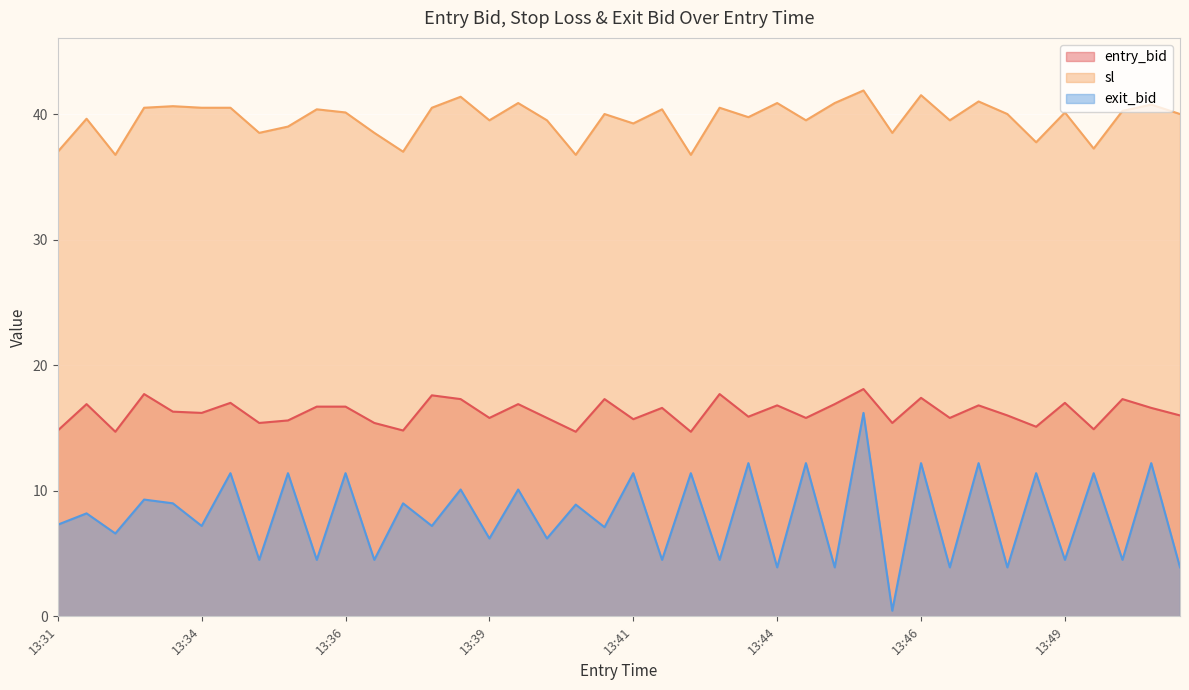

At which label does entry_bid reach its minimum?

13:32